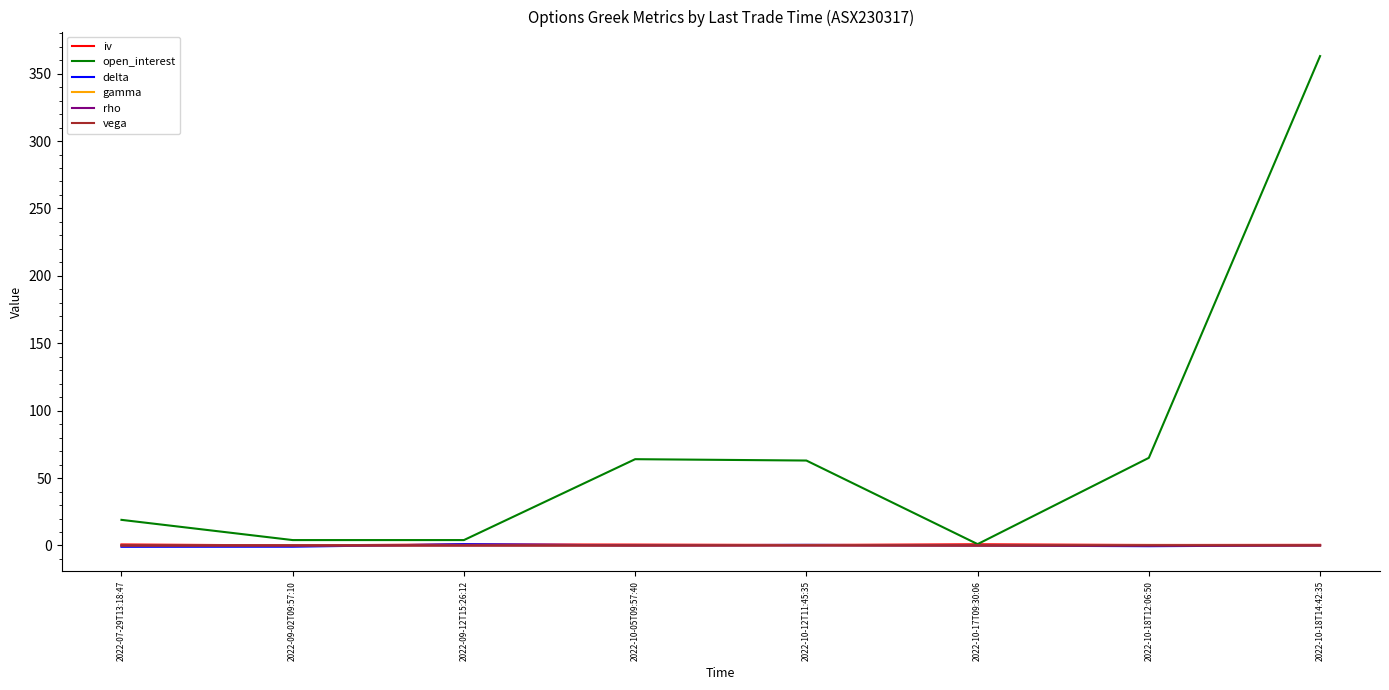

What are all the series names shown in the legend?

iv, open_interest, delta, gamma, rho, vega